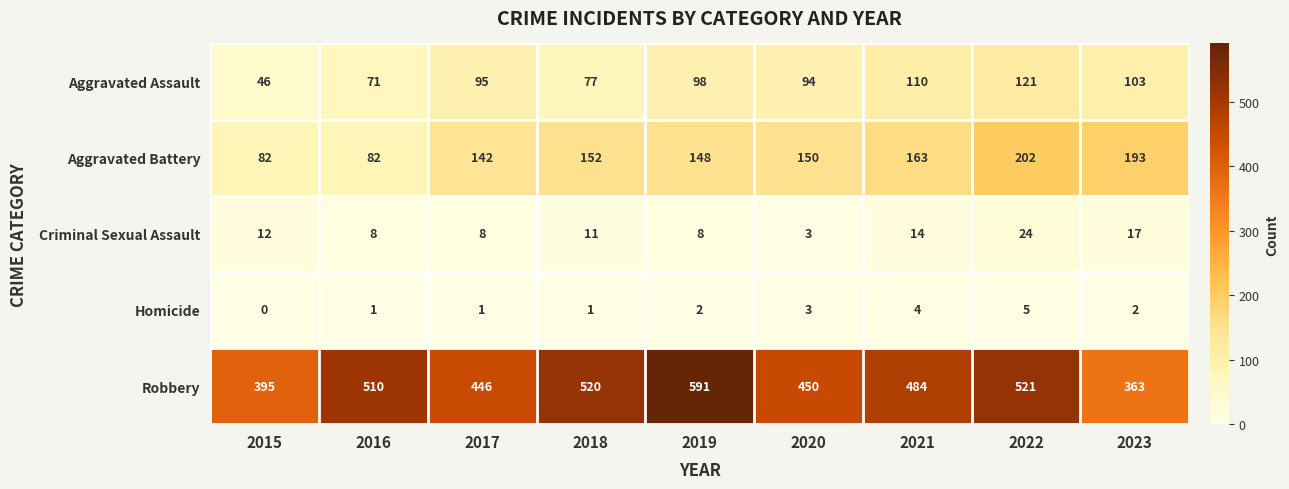

What is the maximum value shown in the chart?

591